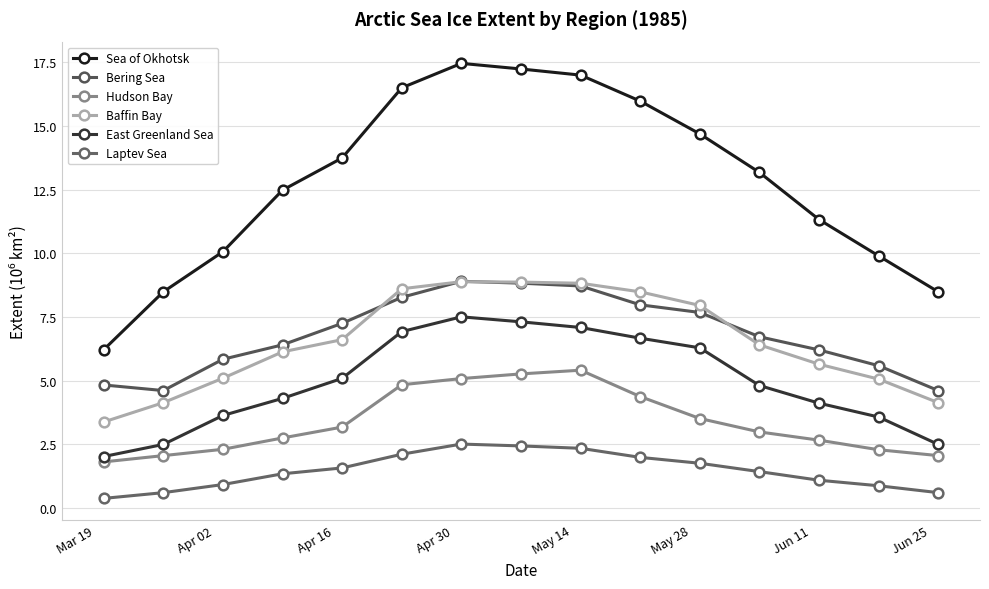

What is the maximum value for Bering Sea?

8.9